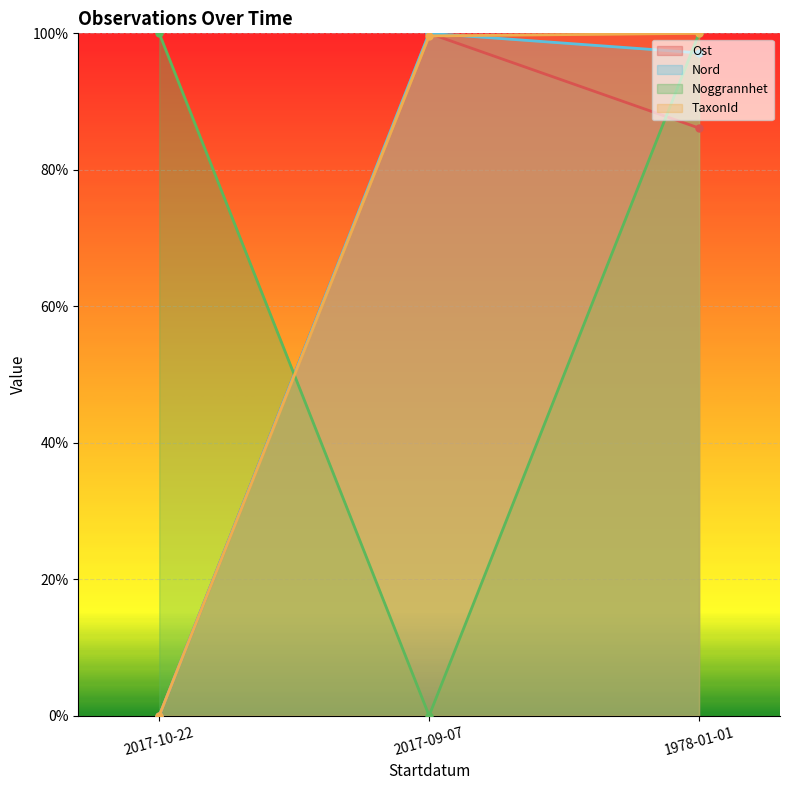

Does the chart display data point markers on the line(s)?

Yes